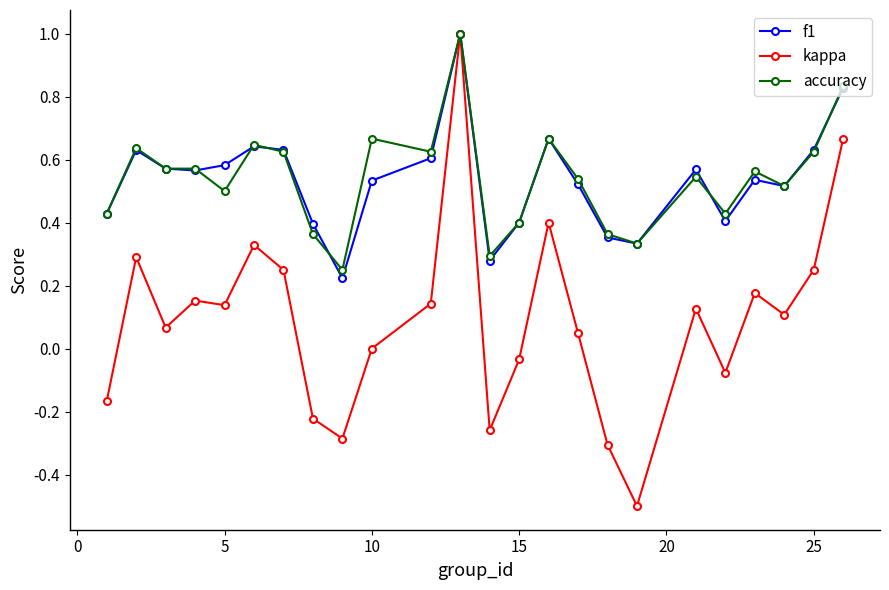

What is the minimum value shown in the chart?

-0.5